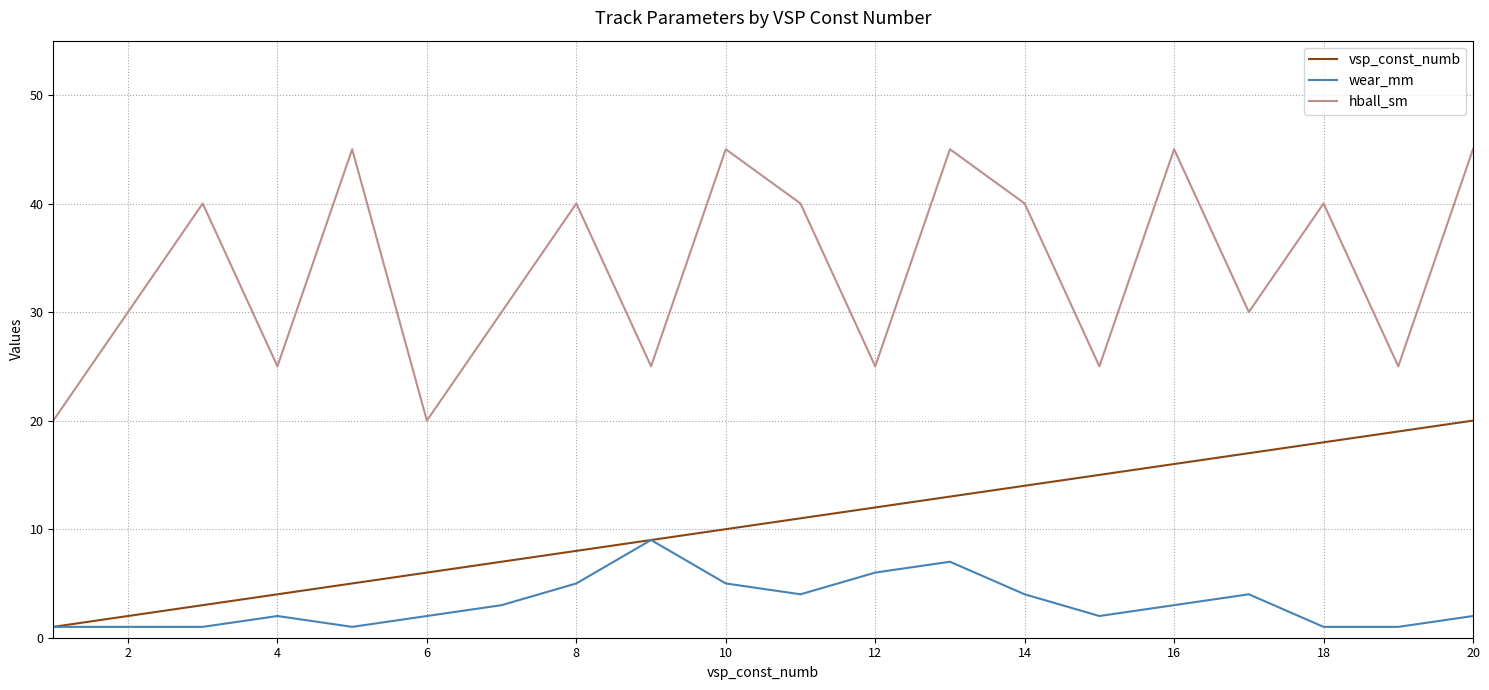

What is the maximum value for hball_sm?

45